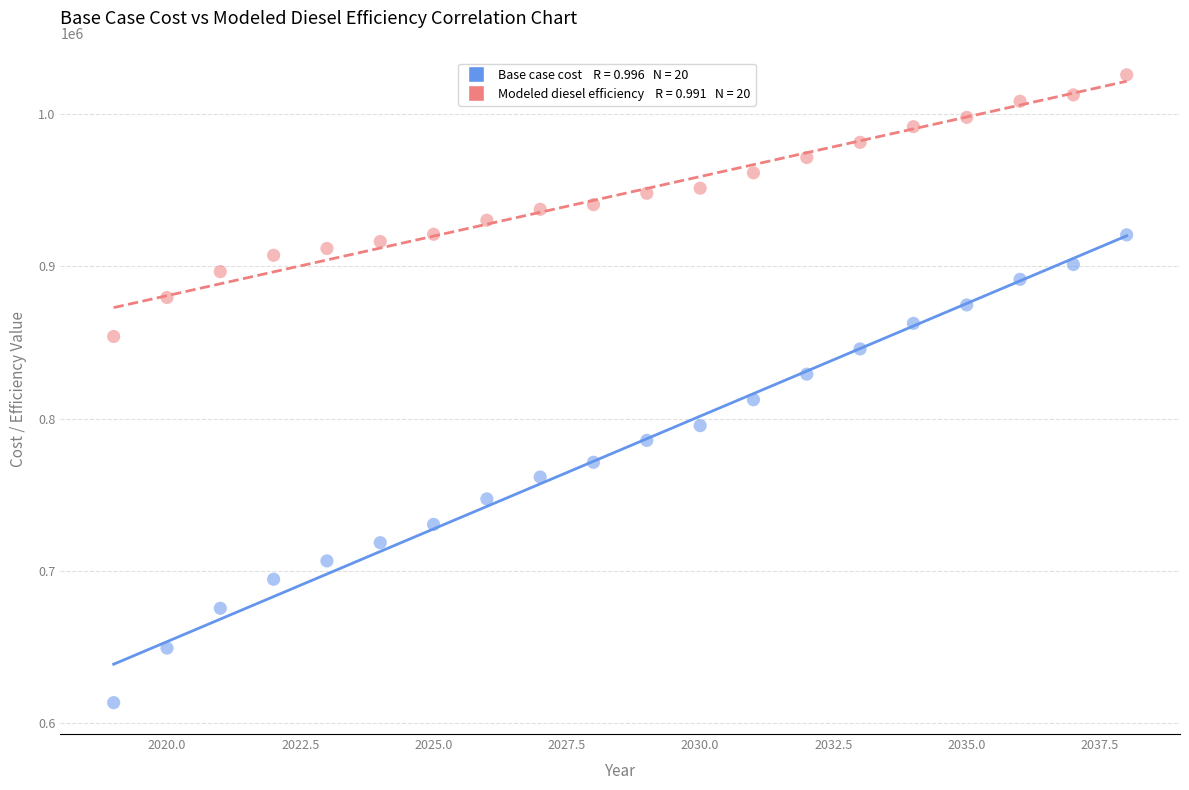

Across all data points, what is the range of X values (max minus min)?

19.0